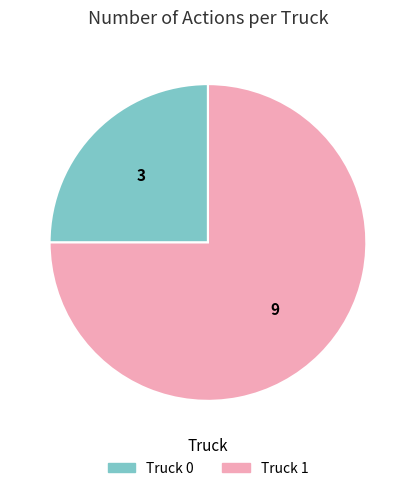

True or false: Truck 0 accounts for 14% of the total.

False